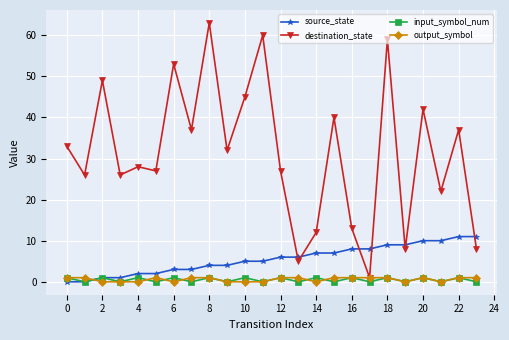

Which series has the largest total across all categories?

destination_state